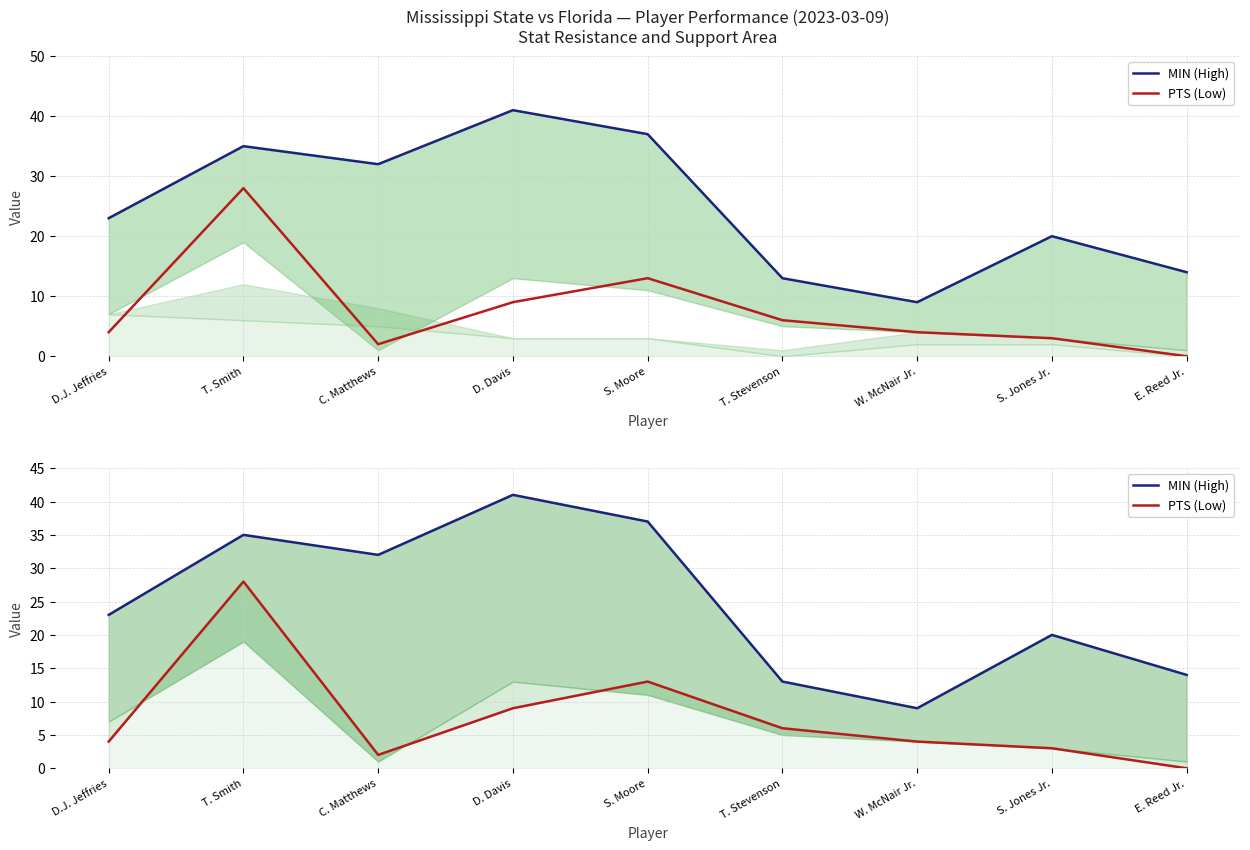

How many lines are shown in the chart?

2